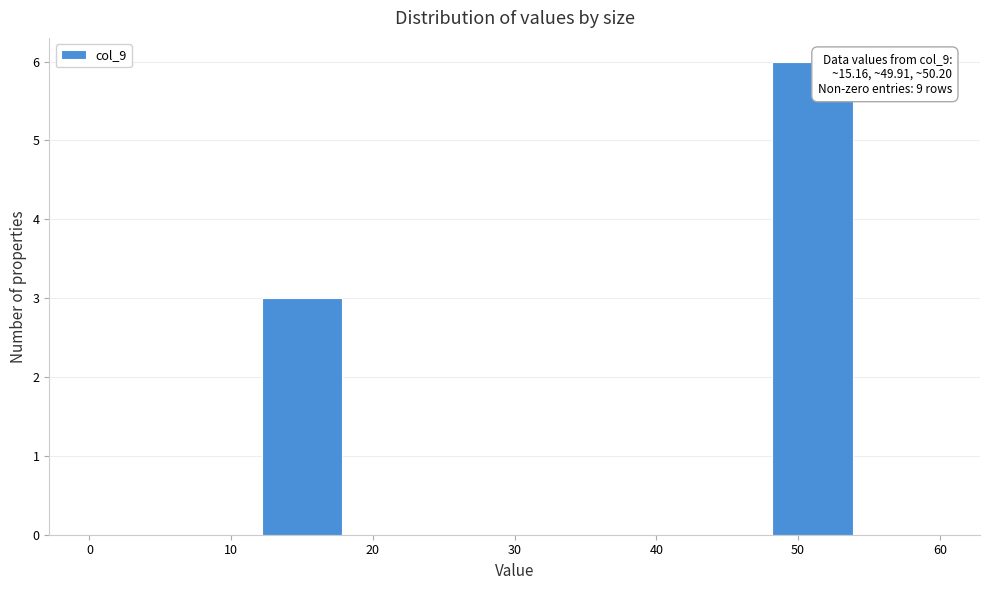

Which range on the x-axis has the tallest bar?

48 to 54